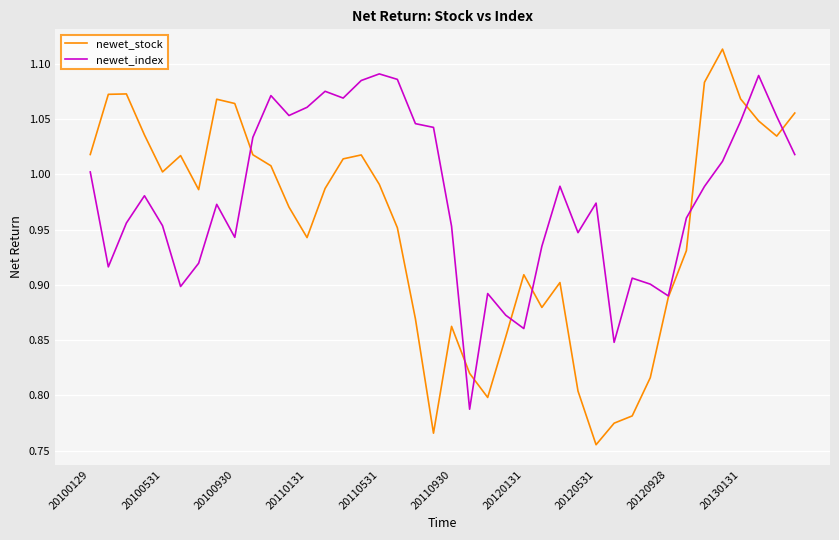

How many lines are shown in the chart?

2